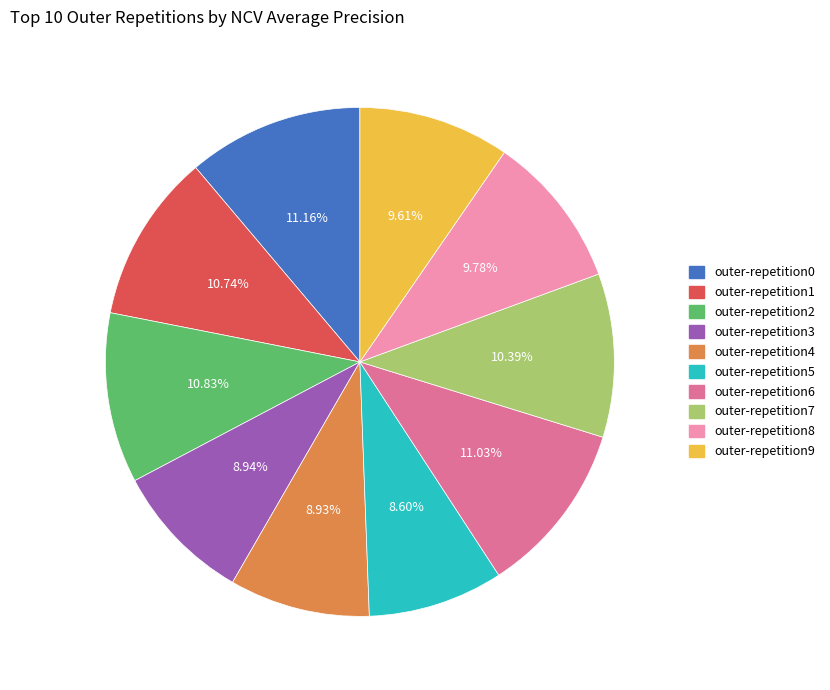

To the nearest percent, what is the difference between the largest and smallest slice percentages?

3%